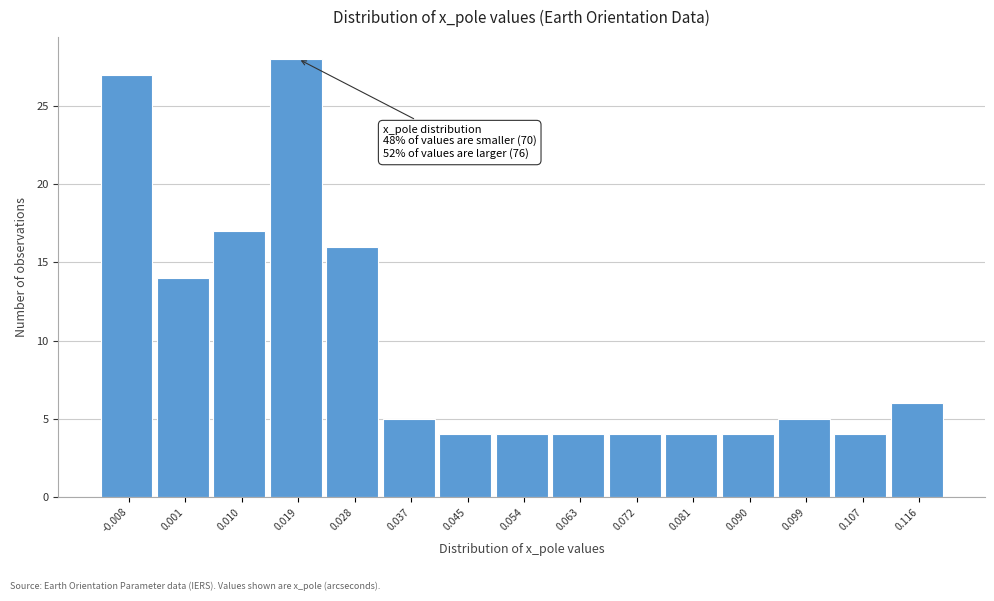

Which range on the x-axis has the tallest bar?

0.014 to 0.023